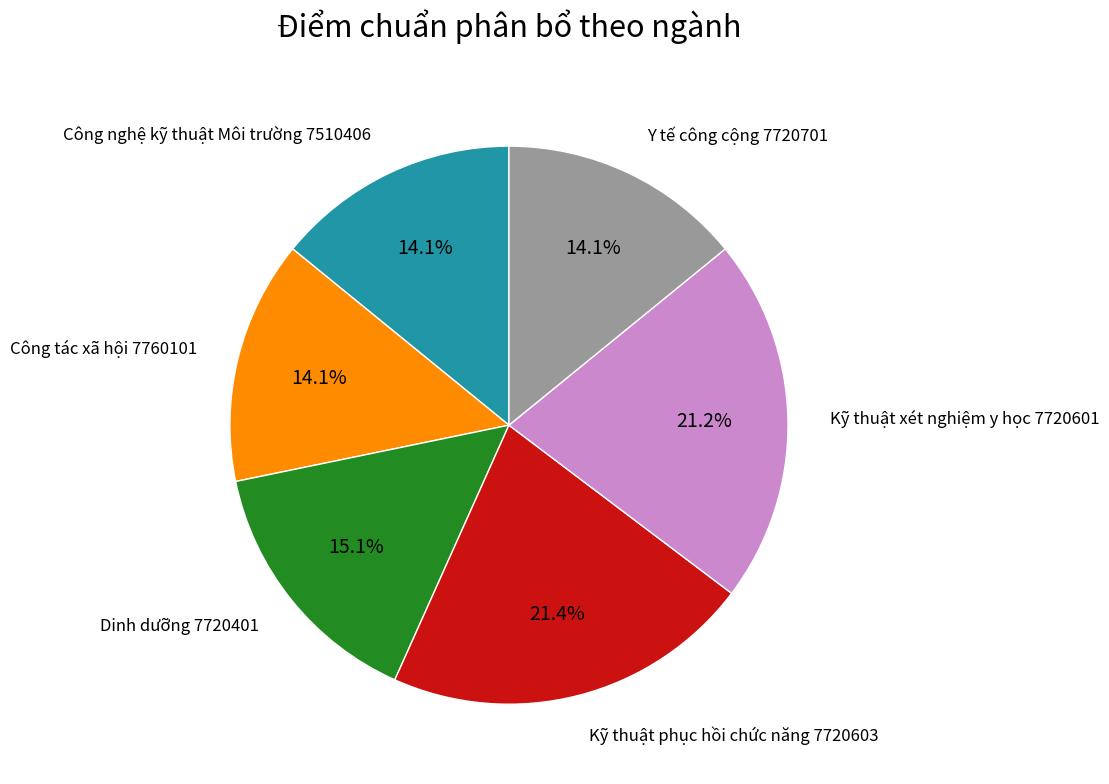

Is there any slice that represents more than half of the pie?

No